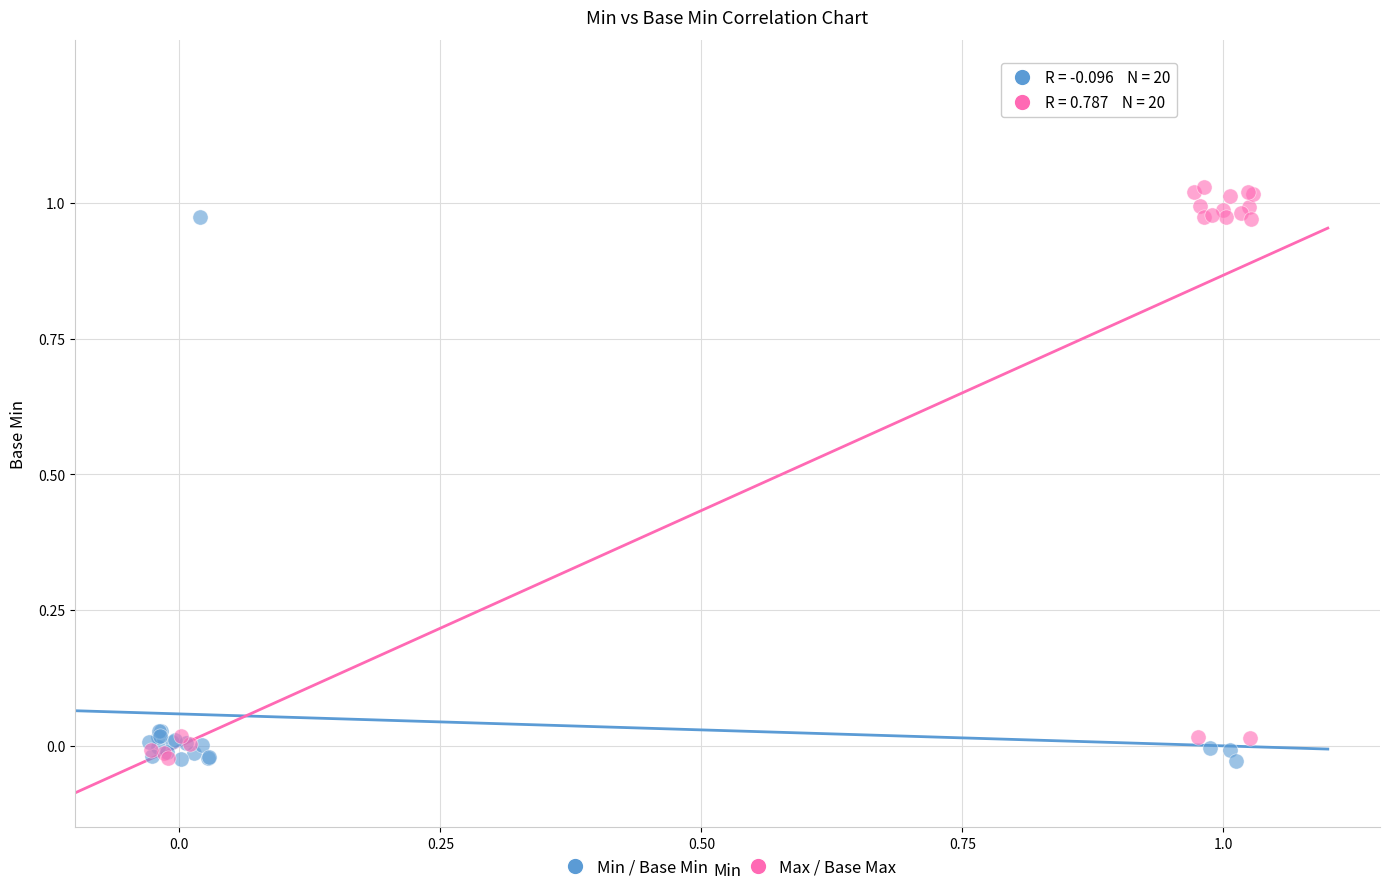

Which series contains the highest Y value?

Max / Base Max